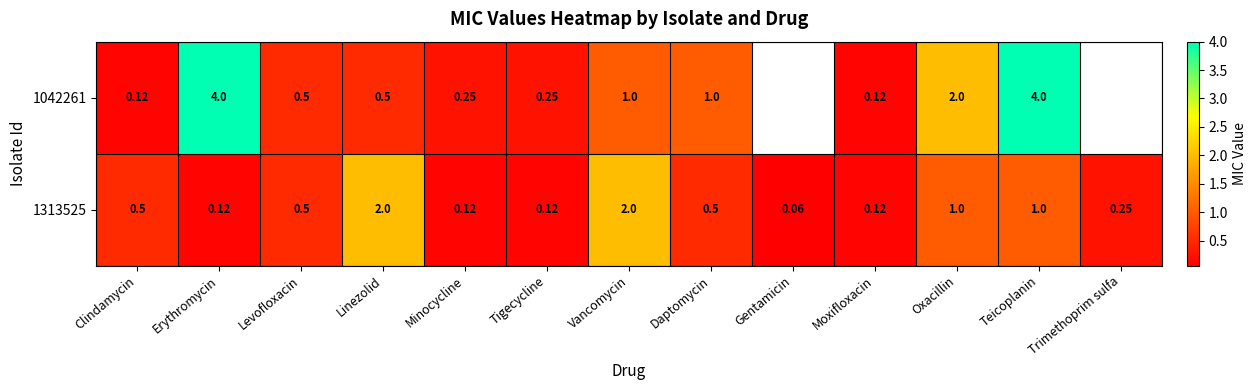

The value of 1042261 at Linezolid is 0.5. True or false?

True